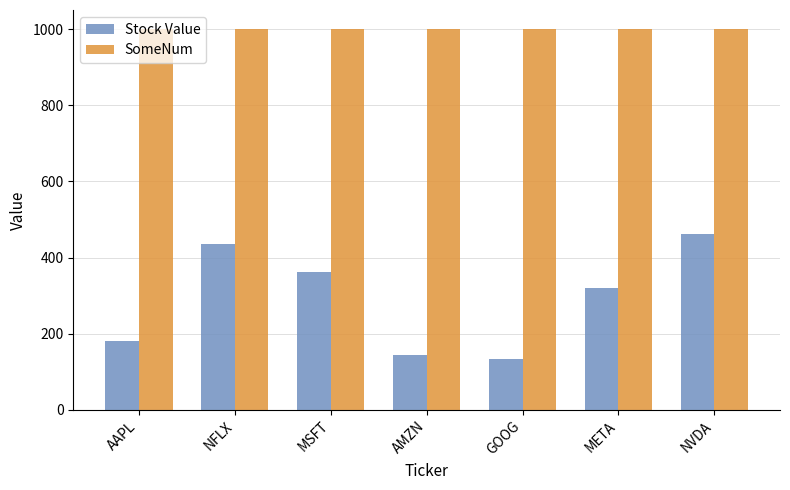

The SomeNum series shows 261.6 at META. True or false?

False